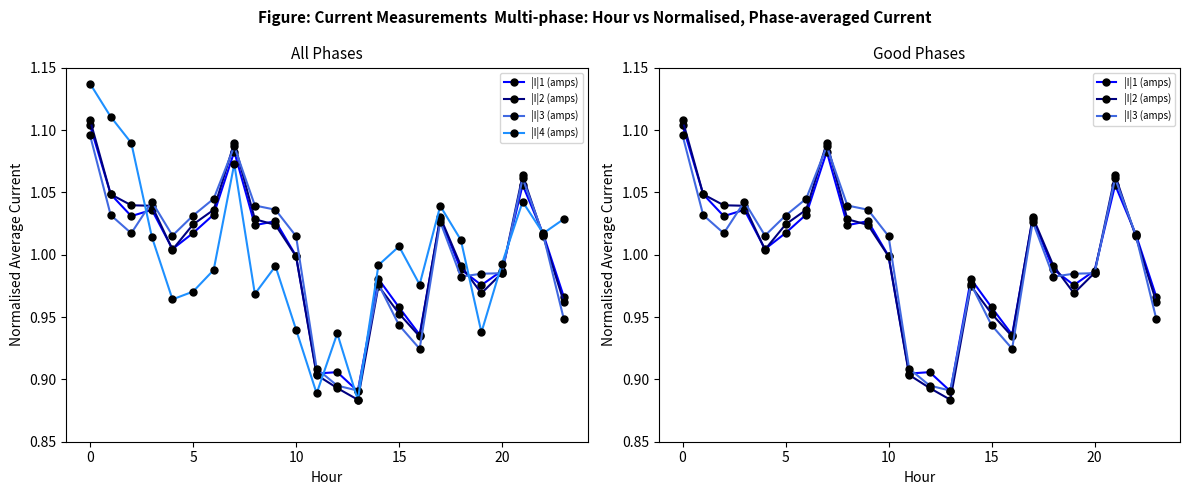

How many lines are shown in the chart?

4